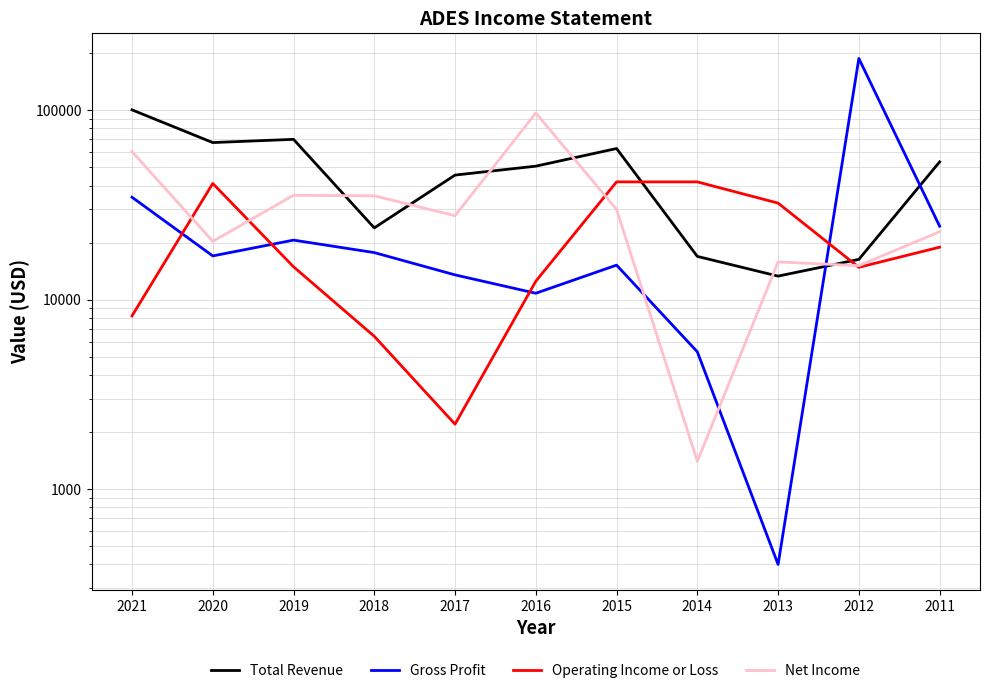

What value does the Net Income series have at 2015, to the nearest 100?

29900